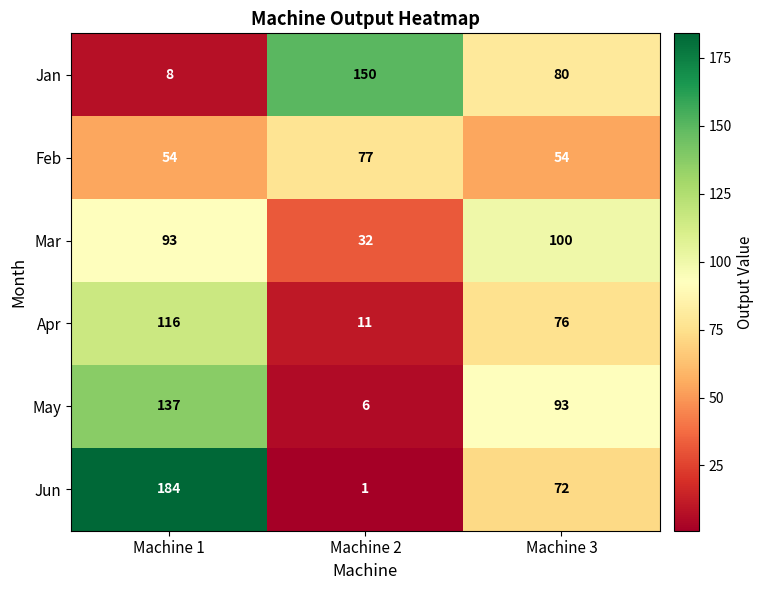

What is the greatest value displayed?

184